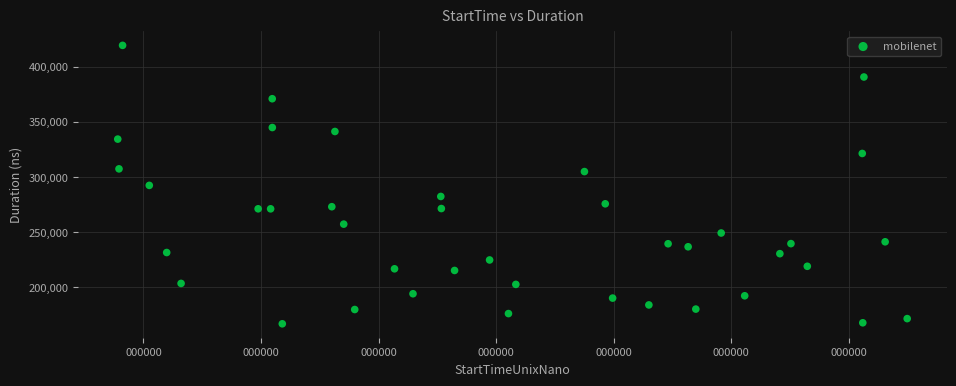

What is the range of X values (max minus min)?

20151304704